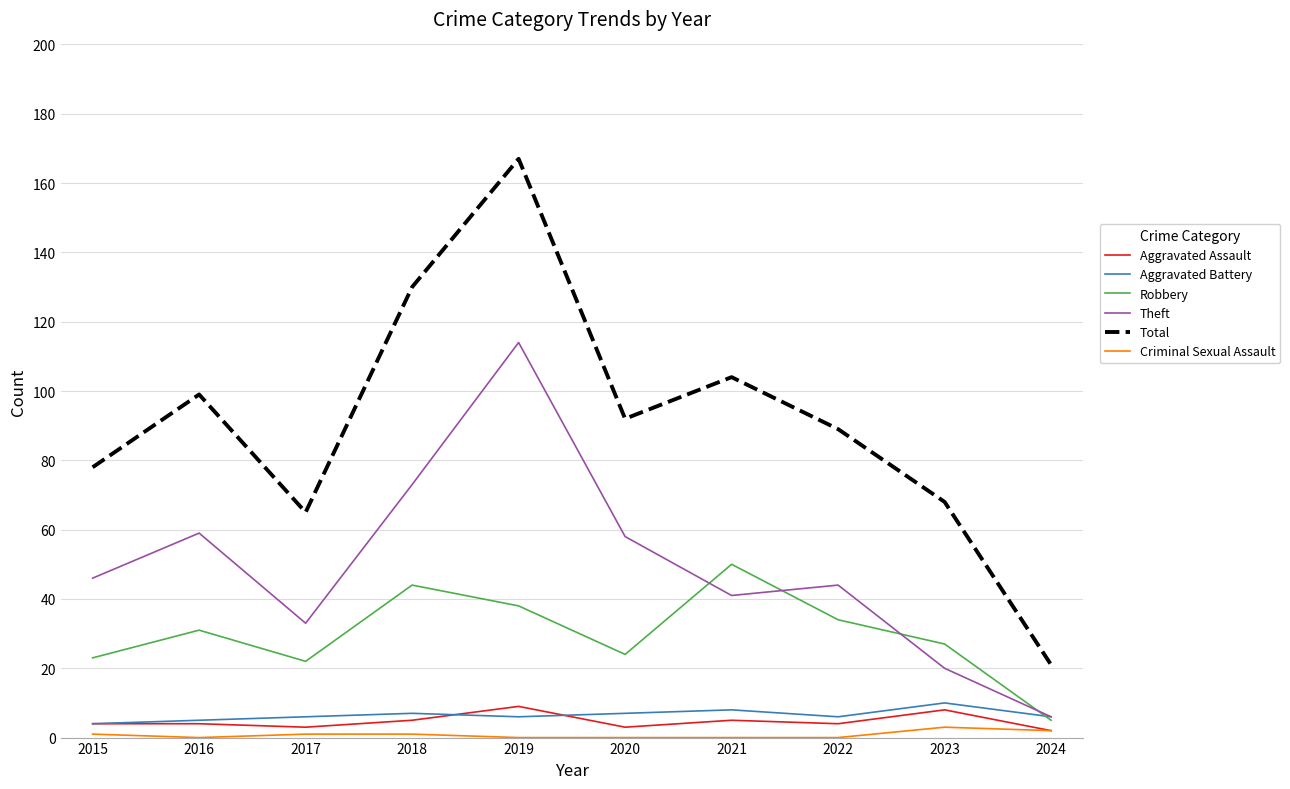

How many lines are shown in the chart?

6